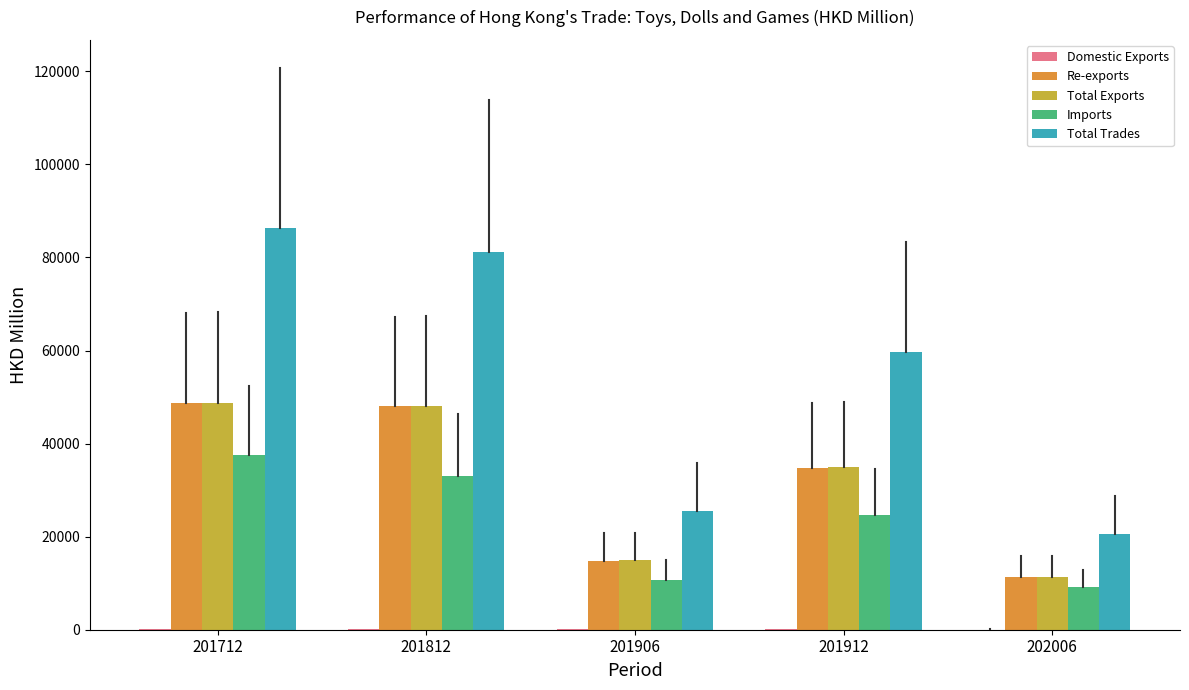

What is the sum of the Re-exports values at 201812 and 201712?

96651.7